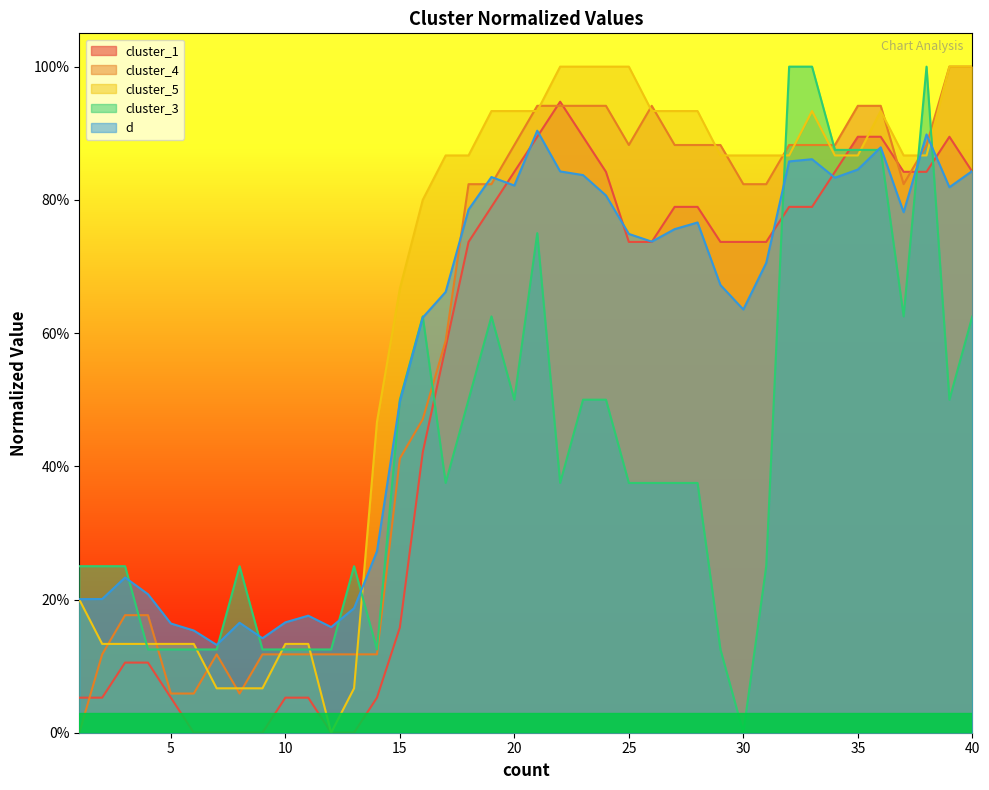

Reading left to right, transcribe all the data shown in this chart.

cluster_1: 1=0.1	2=0.1	3=0.1	4=0.1	5=0.1	6=0.0	7=0.0	8=0.0	9=0.0	10=0.1	11=0.1	12=0.0	13=0.0	14=0.1	15=0.2	16=0.4	17=0.6	18=0.7	19=0.8	20=0.8	21=0.9	22=0.9	23=0.9	24=0.8	25=0.7	26=0.7	27=0.8	28=0.8	29=0.7	30=0.7	31=0.7	32=0.8	33=0.8	34=0.8	35=0.9	36=0.9	37=0.8	38=0.8	39=0.9	40=0.8
cluster_4: 1=0.0	2=0.1	3=0.2	4=0.2	5=0.1	6=0.1	7=0.1	8=0.1	9=0.1	10=0.1	11=0.1	12=0.1	13=0.1	14=0.1	15=0.4	16=0.5	17=0.6	18=0.8	19=0.8	20=0.9	21=0.9	22=0.9	23=0.9	24=0.9	25=0.9	26=0.9	27=0.9	28=0.9	29=0.9	30=0.8	31=0.8	32=0.9	33=0.9	34=0.9	35=0.9	36=0.9	37=0.8	38=0.9	39=1.0	40=1.0
cluster_5: 1=0.2	2=0.1	3=0.1	4=0.1	5=0.1	6=0.1	7=0.1	8=0.1	9=0.1	10=0.1	11=0.1	12=0.0	13=0.1	14=0.5	15=0.7	16=0.8	17=0.9	18=0.9	19=0.9	20=0.9	21=0.9	22=1.0	23=1.0	24=1.0	25=1.0	26=0.9	27=0.9	28=0.9	29=0.9	30=0.9	31=0.9	32=0.9	33=0.9	34=0.9	35=0.9	36=0.9	37=0.9	38=0.9	39=1.0	40=1.0
cluster_3: 1=0.2	2=0.2	3=0.2	4=0.1	5=0.1	6=0.1	7=0.1	8=0.2	9=0.1	10=0.1	11=0.1	12=0.1	13=0.2	14=0.1	15=0.5	16=0.6	17=0.4	18=0.5	19=0.6	20=0.5	21=0.7	22=0.4	23=0.5	24=0.5	25=0.4	26=0.4	27=0.4	28=0.4	29=0.1	30=0.0	31=0.2	32=1.0	33=1.0	34=0.9	35=0.9	36=0.9	37=0.6	38=1.0	39=0.5	40=0.6
d: 1=0.2	2=0.2	3=0.2	4=0.2	5=0.2	6=0.2	7=0.1	8=0.2	9=0.1	10=0.2	11=0.2	12=0.2	13=0.2	14=0.3	15=0.5	16=0.6	17=0.7	18=0.8	19=0.8	20=0.8	21=0.9	22=0.8	23=0.8	24=0.8	25=0.7	26=0.7	27=0.8	28=0.8	29=0.7	30=0.6	31=0.7	32=0.9	33=0.9	34=0.8	35=0.8	36=0.9	37=0.8	38=0.9	39=0.8	40=0.8